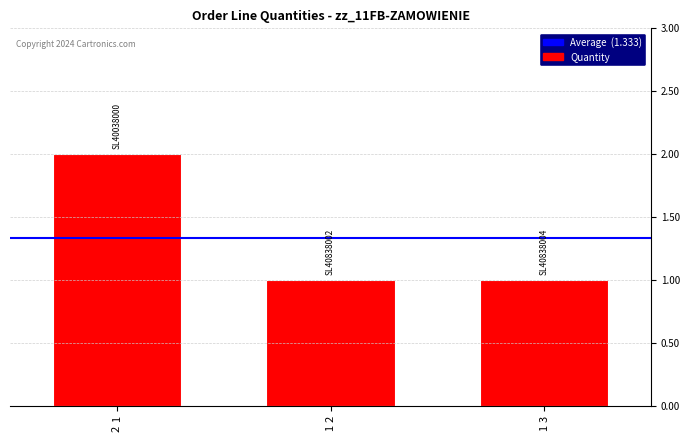

How many values are between 1 and 2?

3